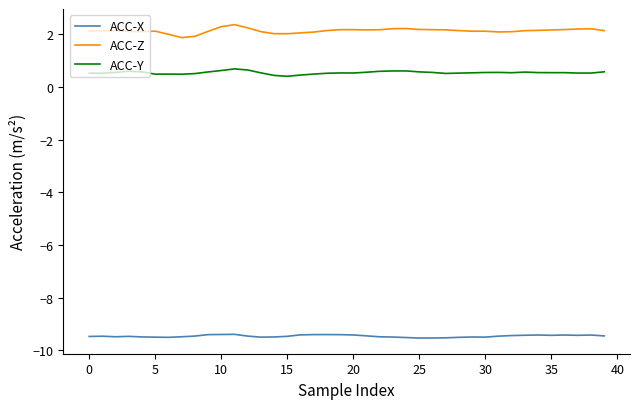

Which series has the largest total across all categories?

ACC-Z